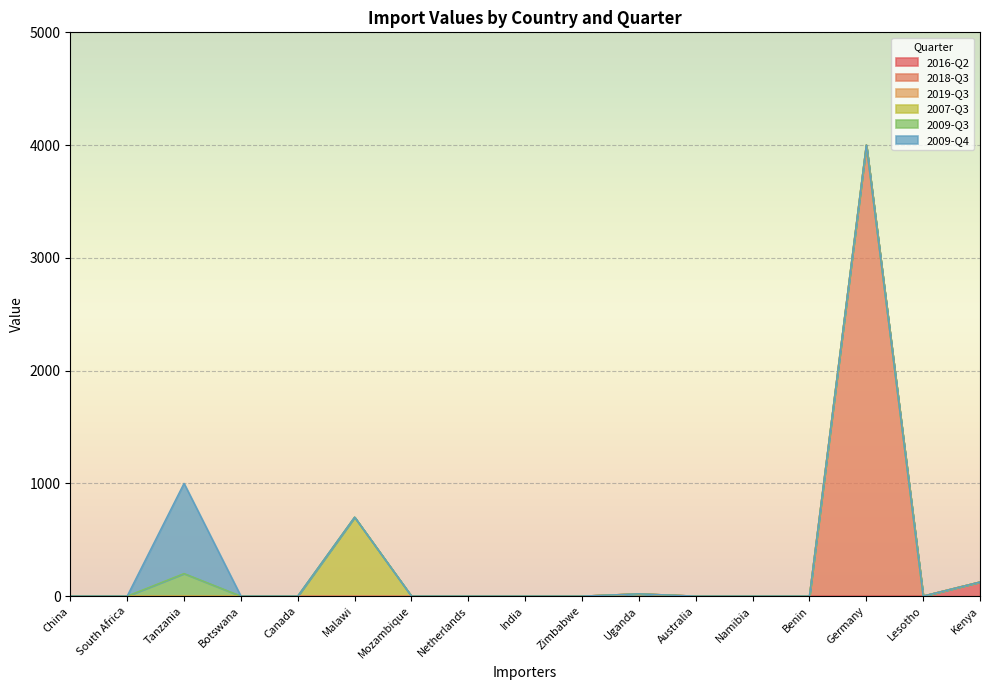

What is the maximum value for 2009-Q4?

800